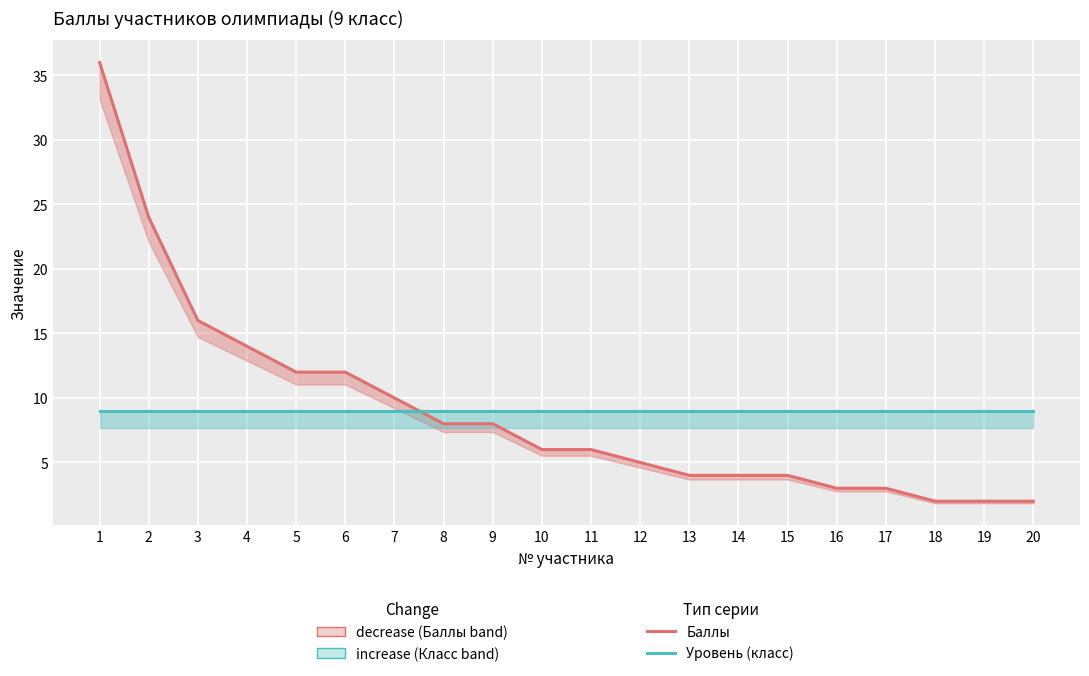

What is the difference between the Баллы values at 3 and 19?

14